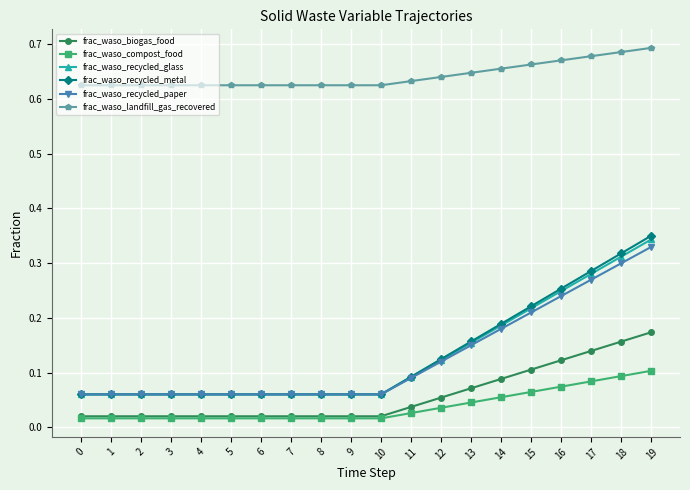

Which series has the largest range (max minus min)?

frac_waso_recycled_metal